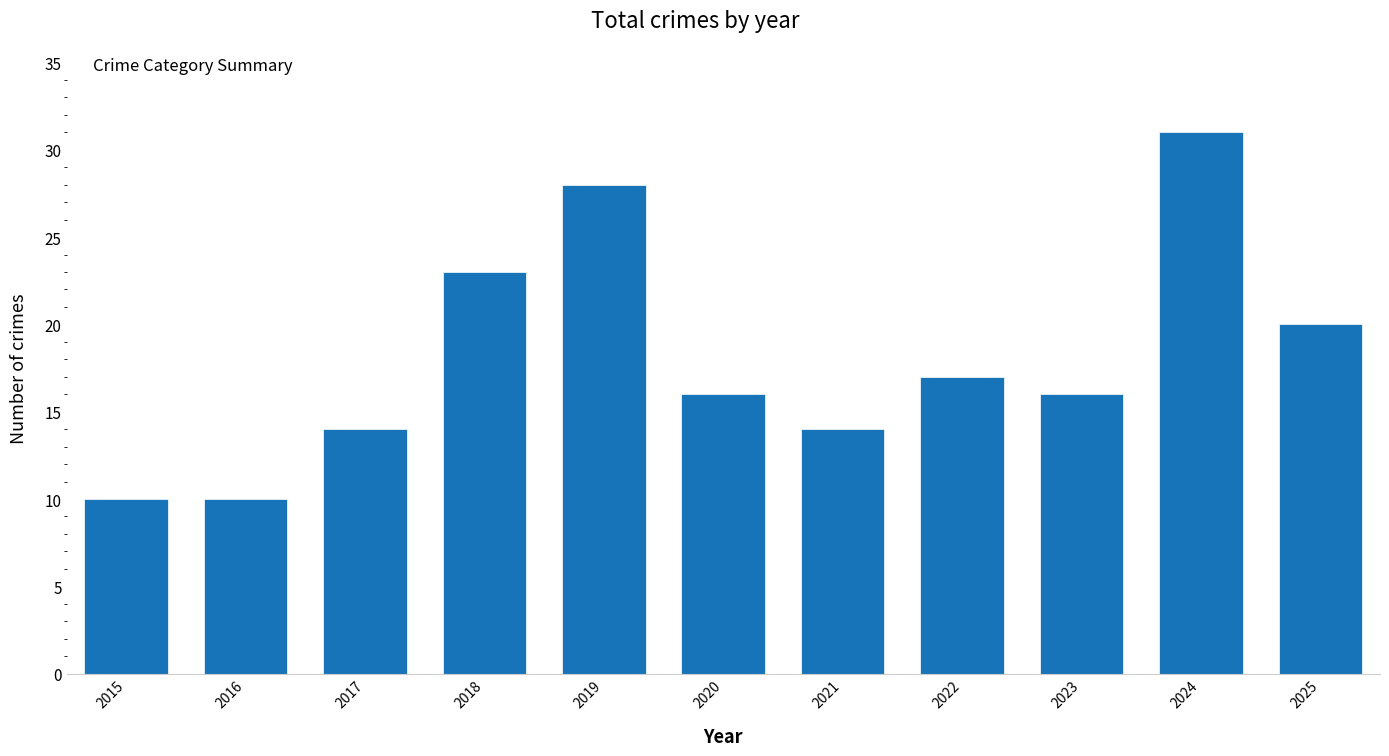

What is the value of the 3rd bar from the left?

14